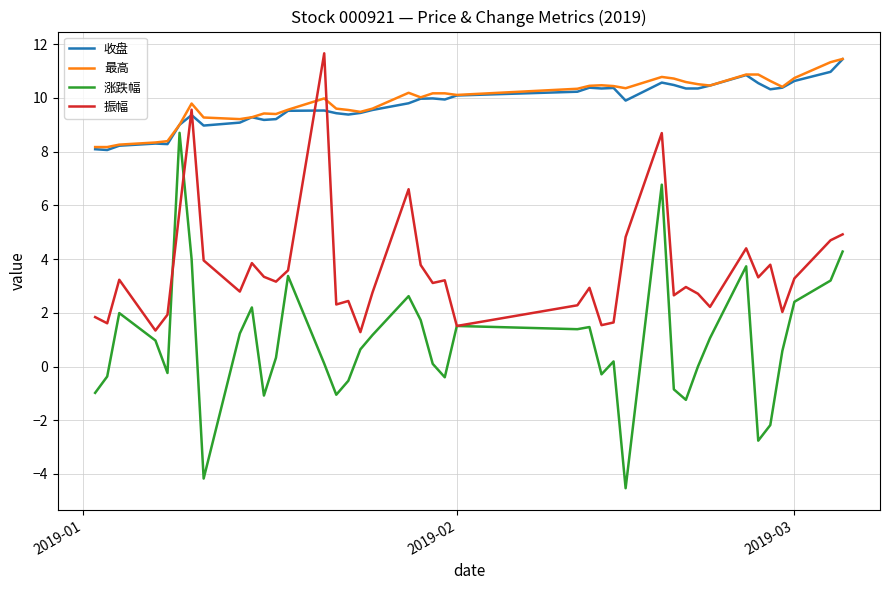

Which series has the largest range (max minus min)?

涨跌幅